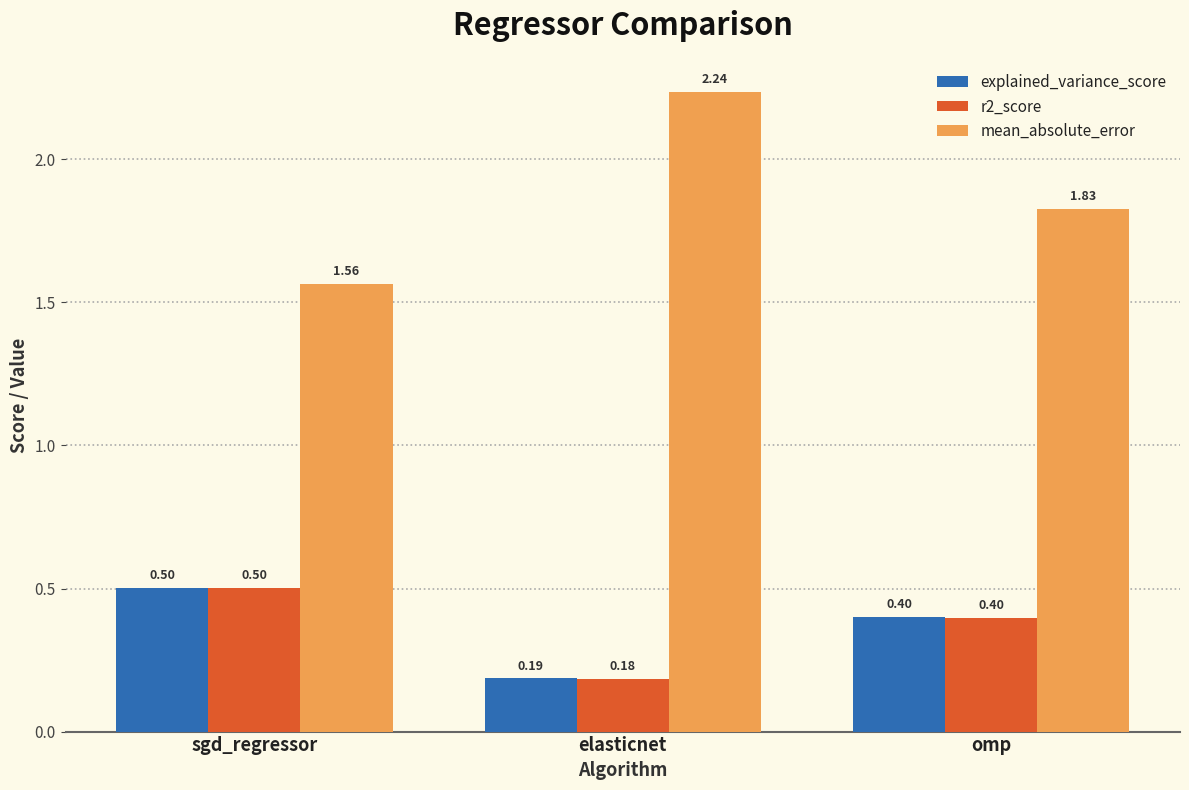

What is the difference between the second highest and minimum values in the mean_absolute_error series?

0.3